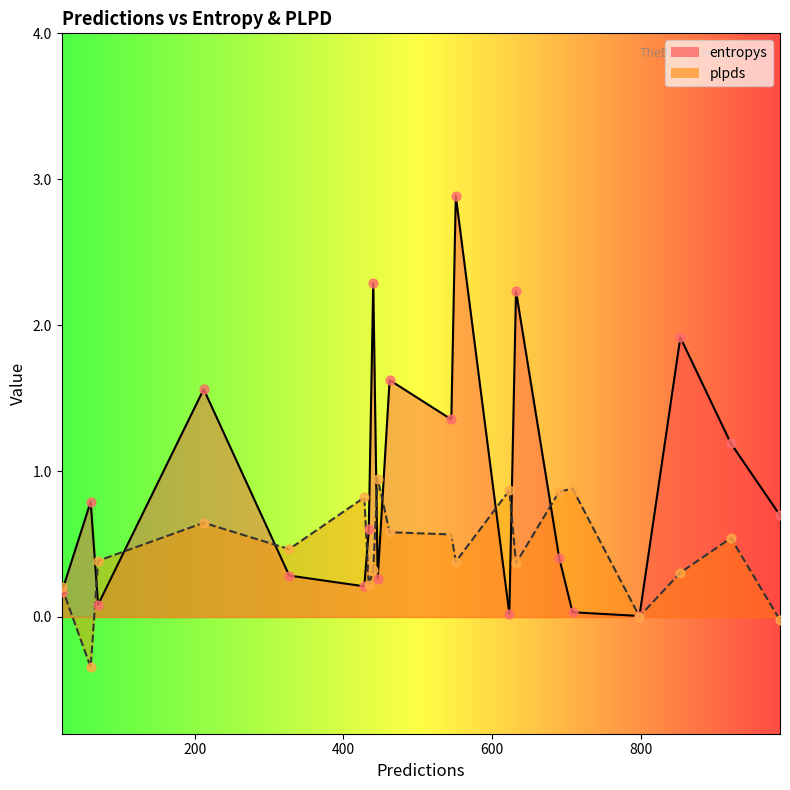

What is the total value across all series at 440?

2.6